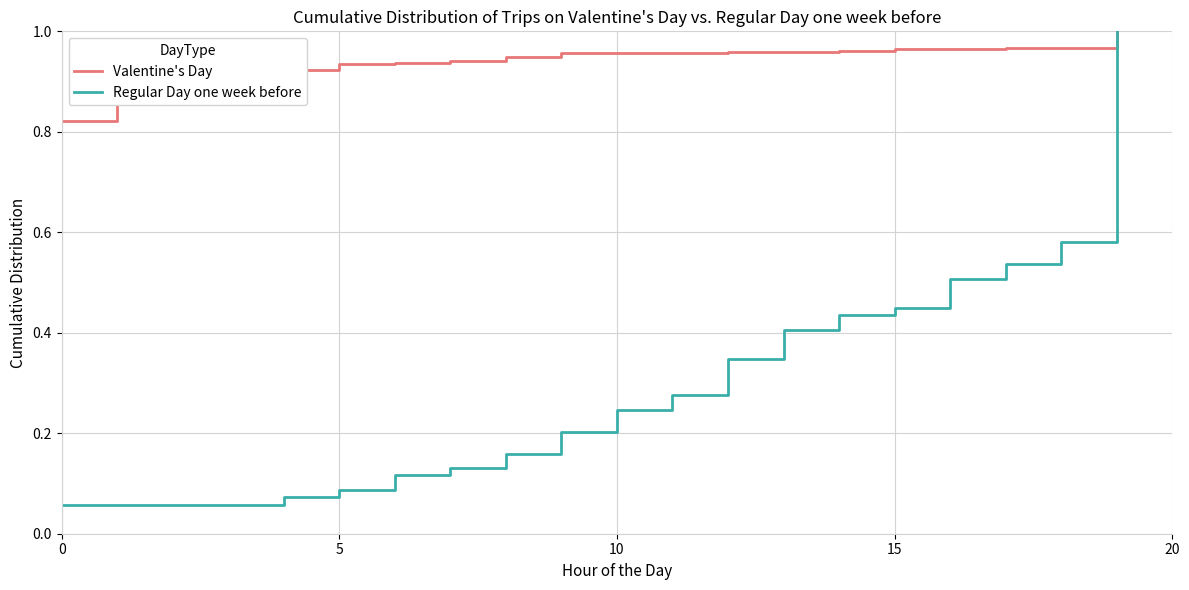

List the series in order of their overall mean, lowest first.

Regular Day one week before, Valentine's Day